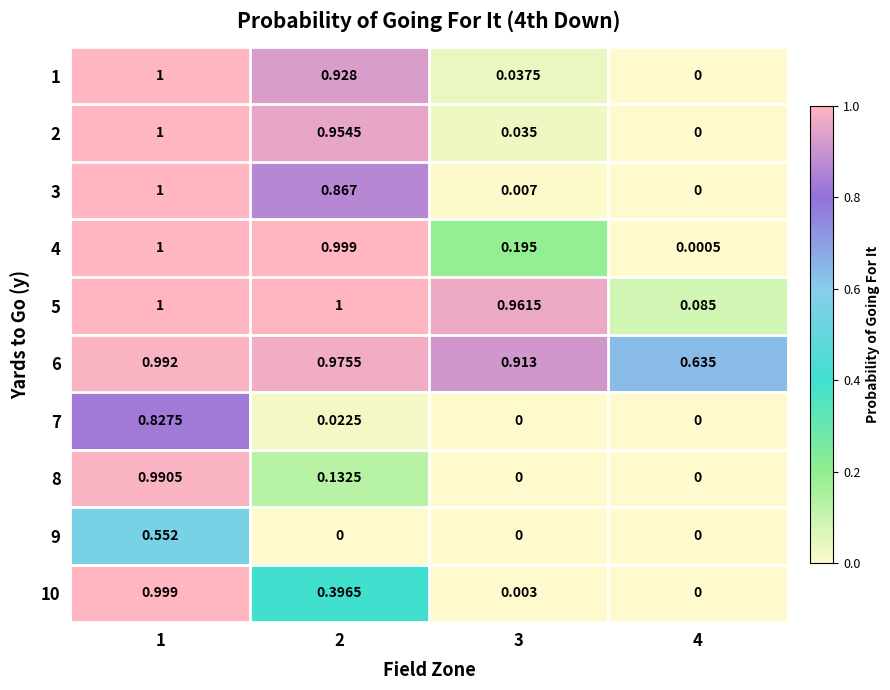

Is the value of 4 at 4 greater than the value of 8 at 3?

Yes